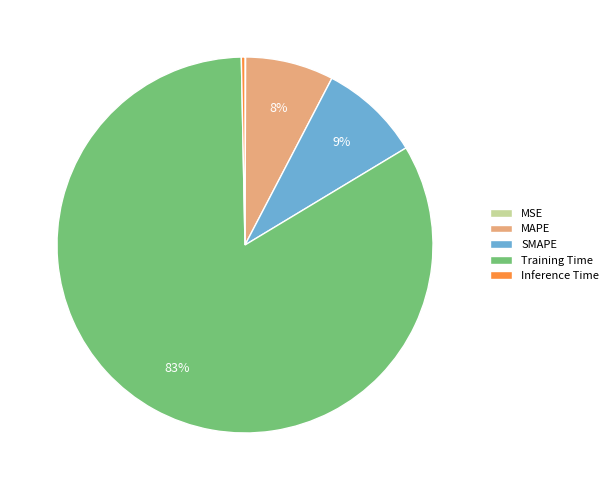

Which slice is the largest?

Training Time